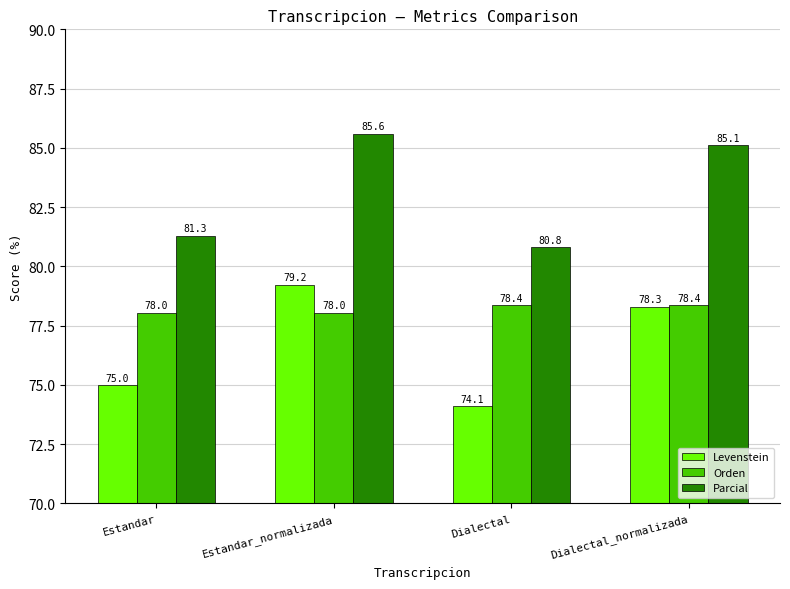

Rank the categories by Parcial value from lowest to highest.

Dialectal, Estandar, Dialectal_normalizada, Estandar_normalizada